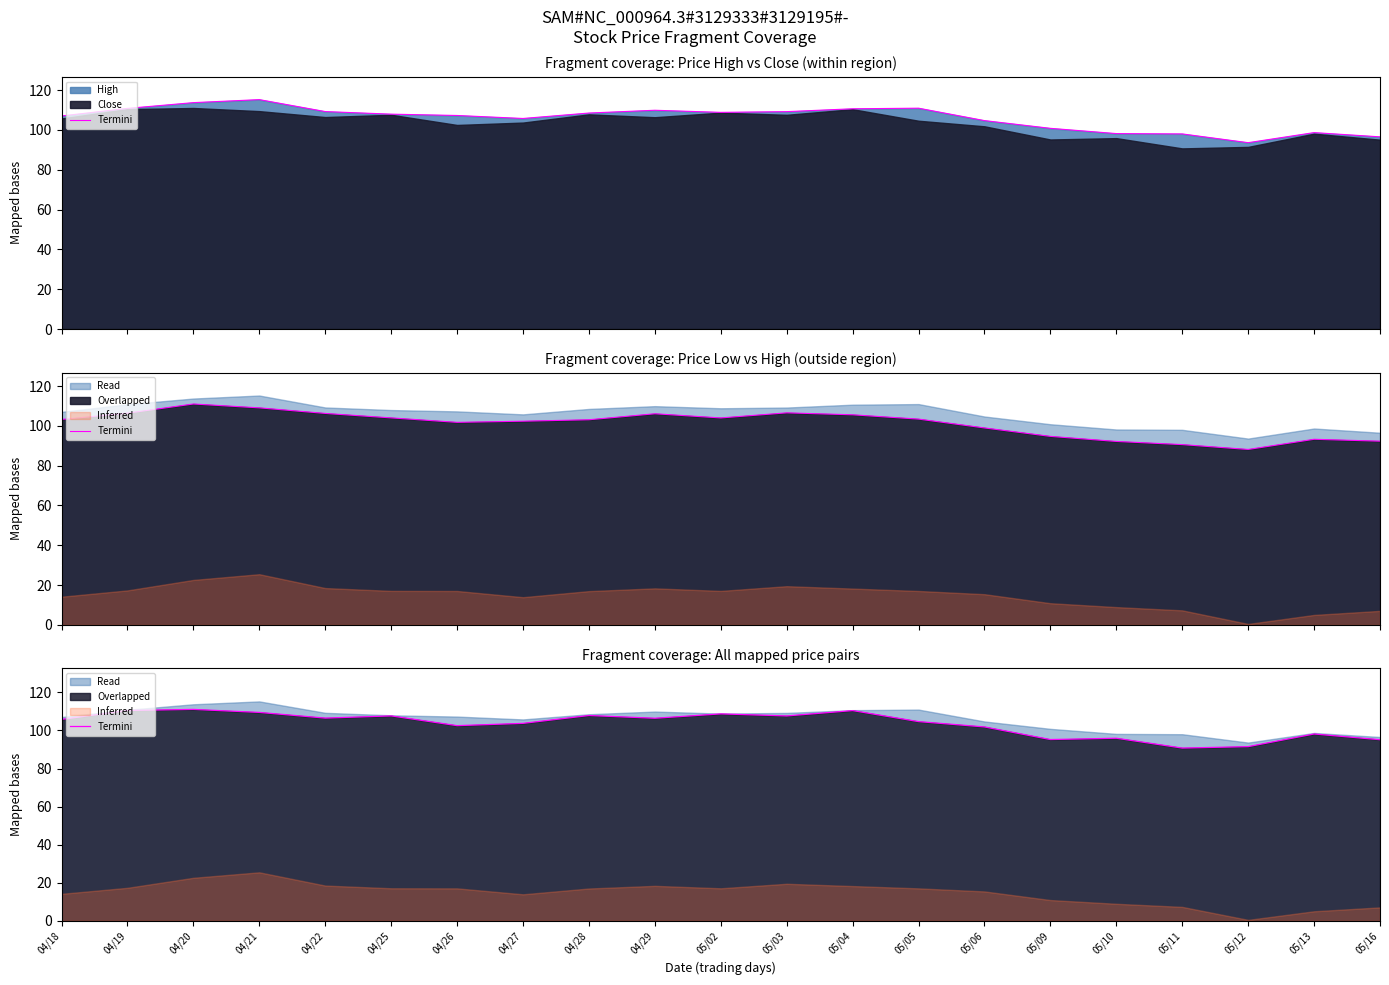

What is the sum of the values at 05/05 and 04/20?

215.7